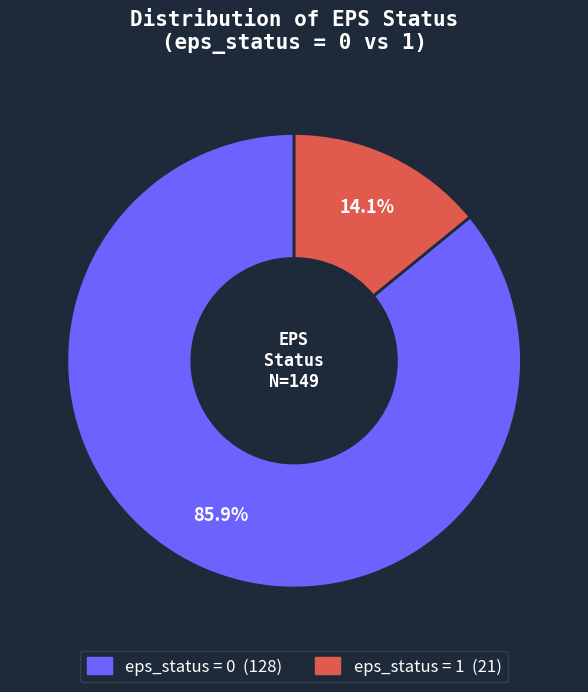

Is there a majority slice in this chart?

Yes